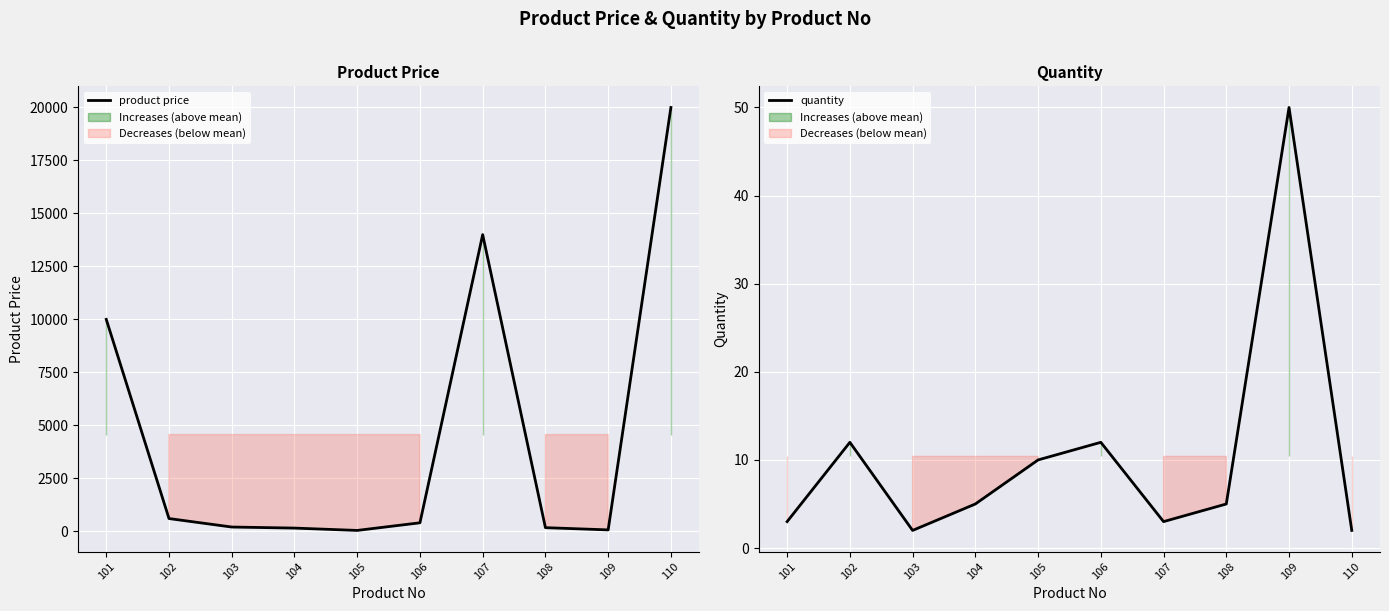

How many values in the quantity series are below 5?

4